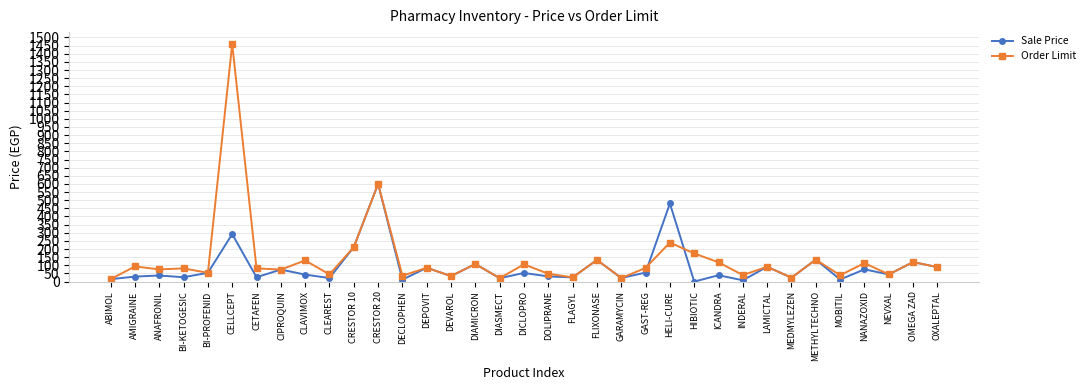

True or false: Sale Price has more than 0 interior local peaks.

True